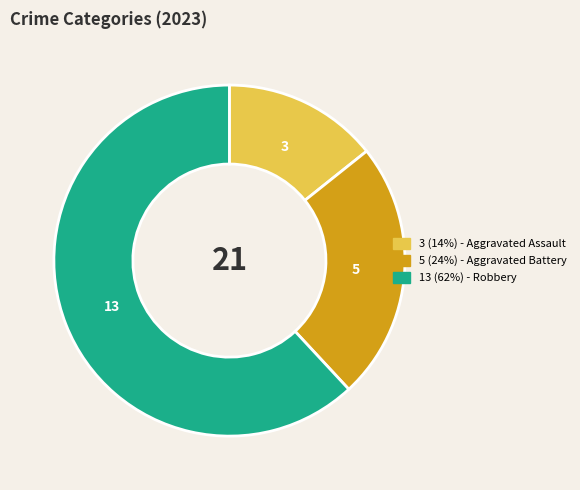

Is there a majority slice in this chart?

Yes